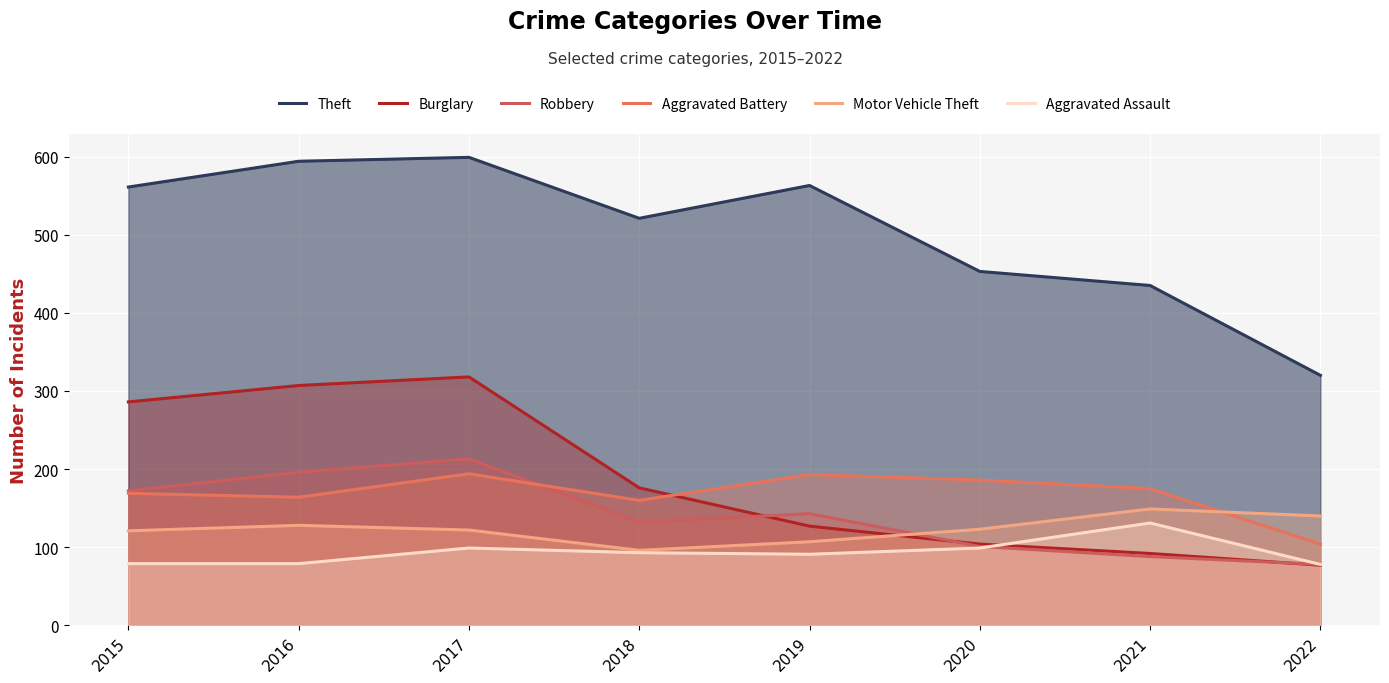

Reading left to right, list all the values displayed in this chart.

Theft: 2015=561	2016=594	2017=599	2018=521	2019=563	2020=453	2021=435	2022=320
Burglary: 2015=286	2016=307	2017=318	2018=176	2019=127	2020=104	2021=92	2022=77
Robbery: 2015=172	2016=196	2017=213	2018=132	2019=143	2020=101	2021=88	2022=78
Aggravated Battery: 2015=169	2016=164	2017=194	2018=160	2019=193	2020=186	2021=175	2022=104
Motor Vehicle Theft: 2015=121	2016=128	2017=122	2018=96	2019=107	2020=123	2021=149	2022=140
Aggravated Assault: 2015=79	2016=79	2017=99	2018=93	2019=91	2020=99	2021=131	2022=78